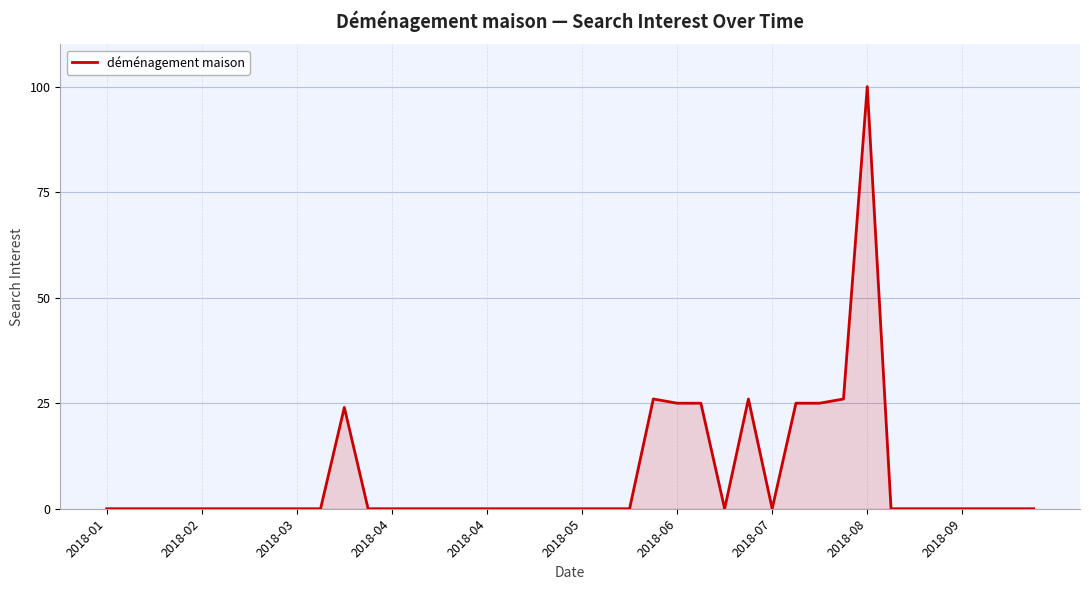

What is the greatest value displayed?

100